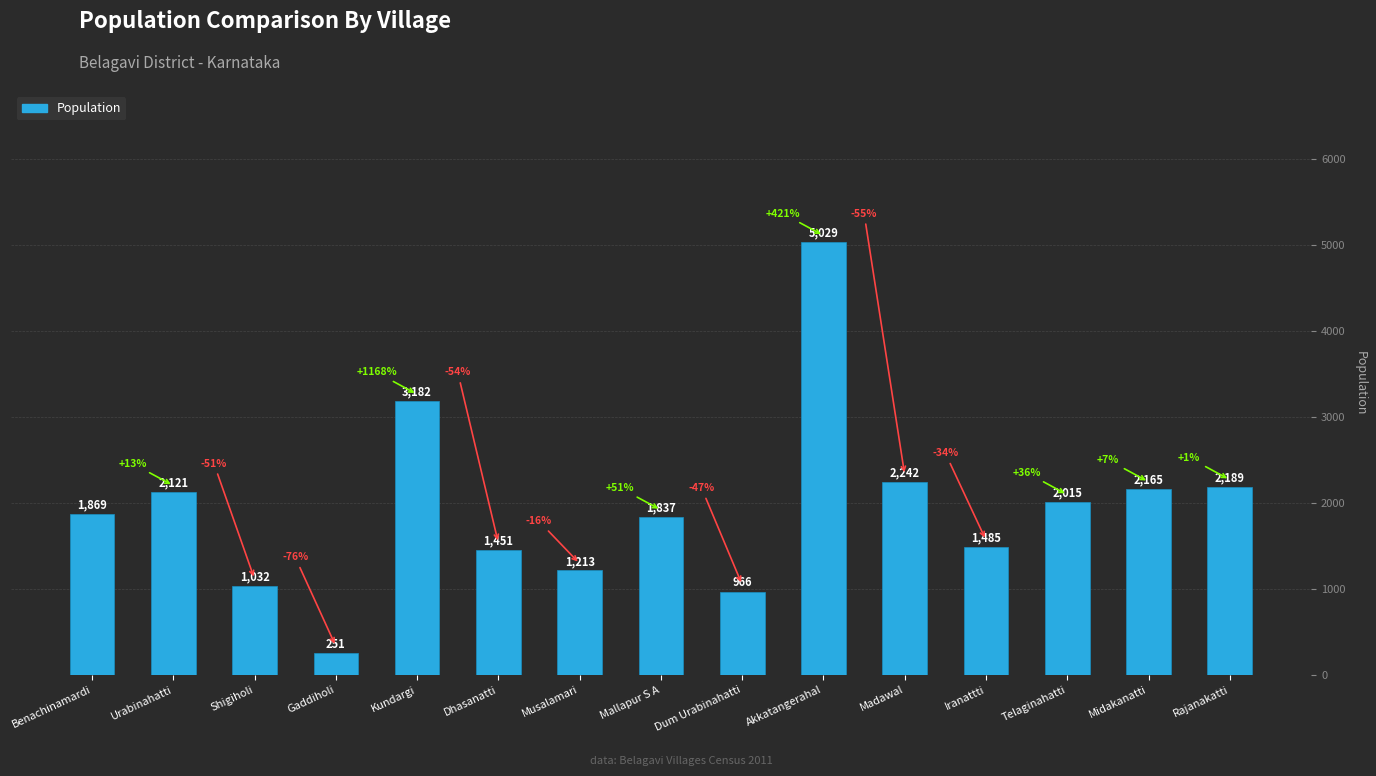

Approximately how many times larger is the value at Telaginahatti compared to Madawal?

0.9